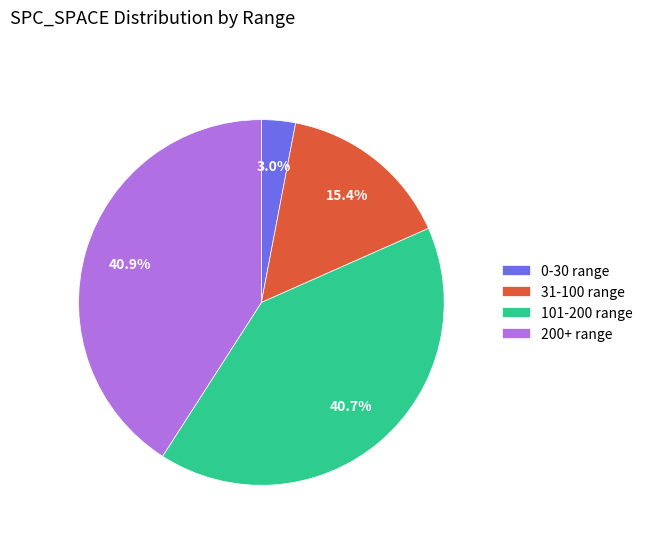

What percentage is NOT represented by 31-100 range?

84.6%